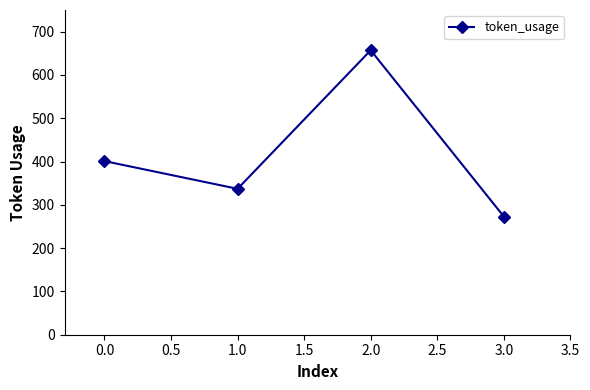

Count the values in the range 337 to 657.

3